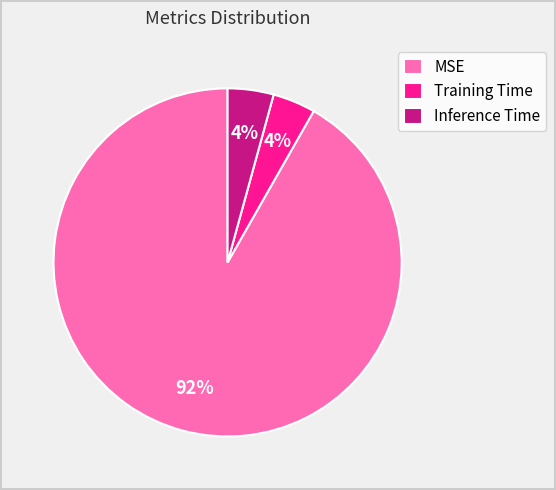

Does any single category account for the majority?

Yes